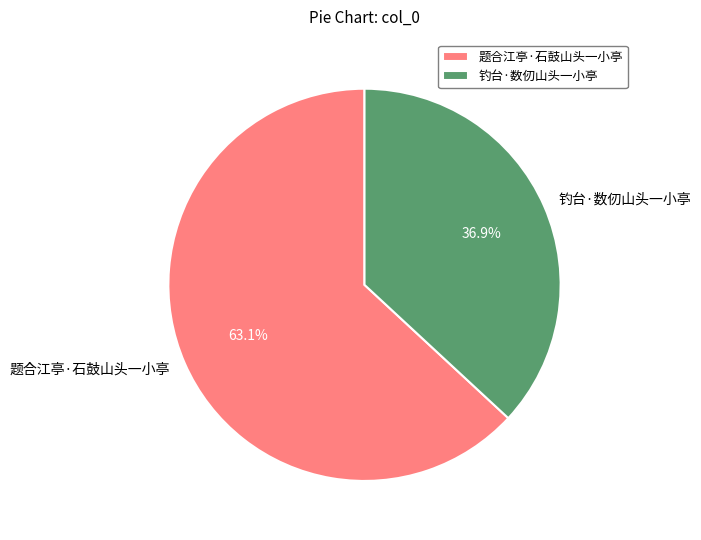

To the nearest percent, what is the combined percentage of 钓台·数仞山头一小亭 and 题合江亭·石鼓山头一小亭?

100%